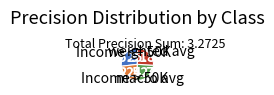

Which category has the biggest portion of the pie?

Income <= 50K